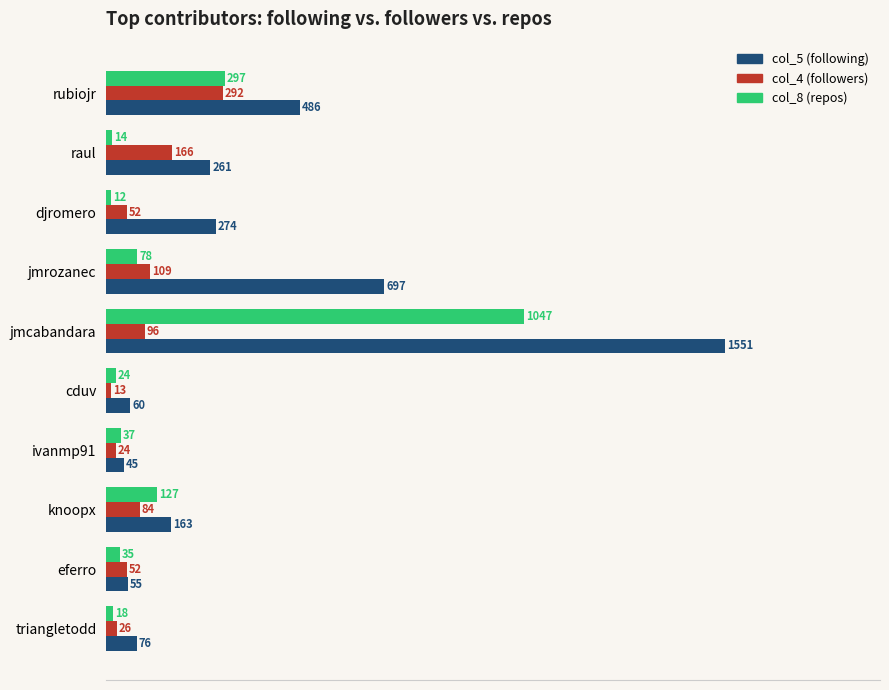

What is the difference between the highest and lowest values at knoopx?

79